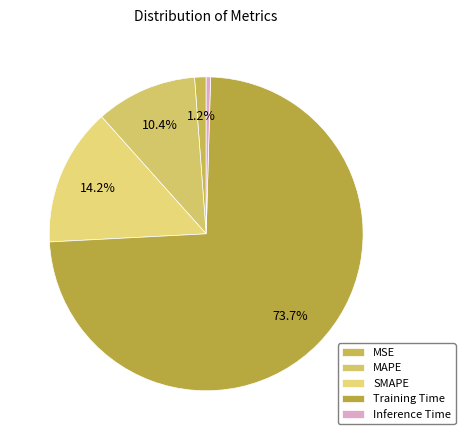

Rank the categories by value from lowest to highest.

Inference Time, MSE, MAPE, SMAPE, Training Time